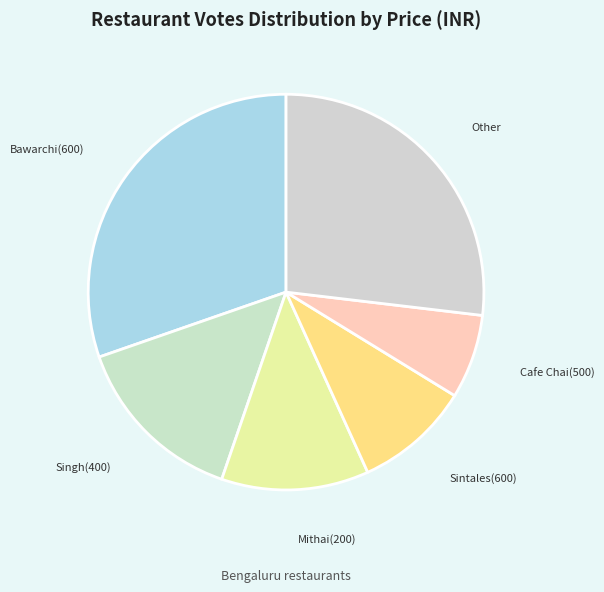

Is there any slice that represents more than half of the pie?

No